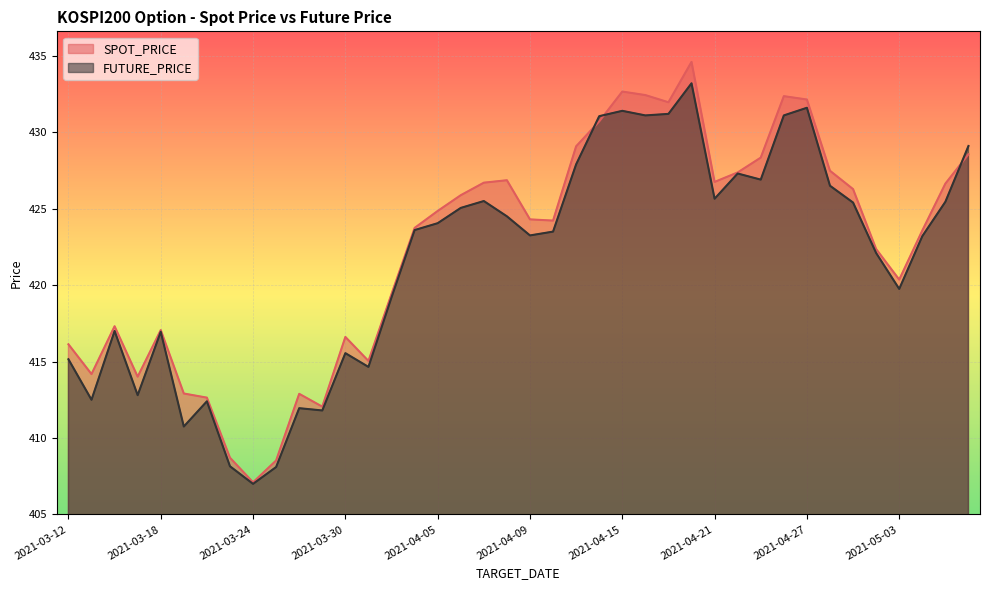

How many data points in SPOT_PRICE are above 424?

21